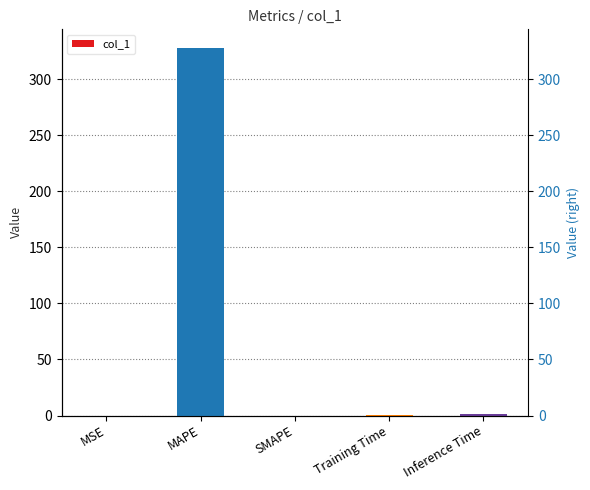

What is the value of the 5th bar from the left?

1.0